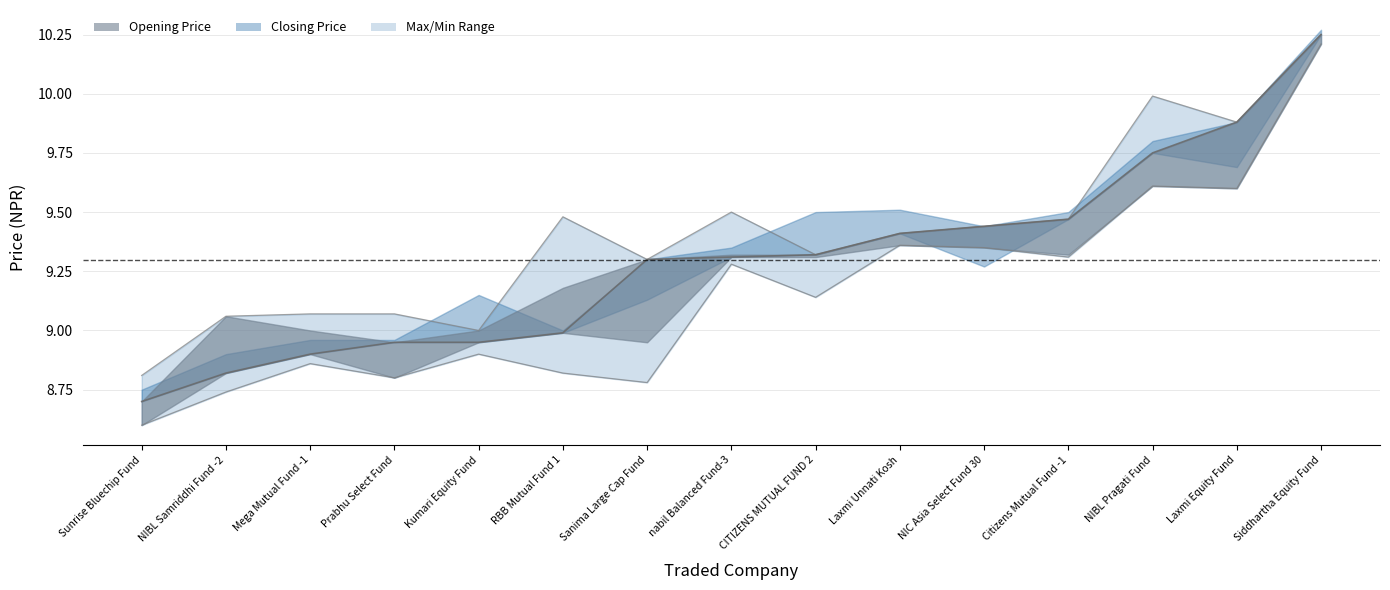

Read the Max Price value at nabil Balanced Fund-3.

9.5